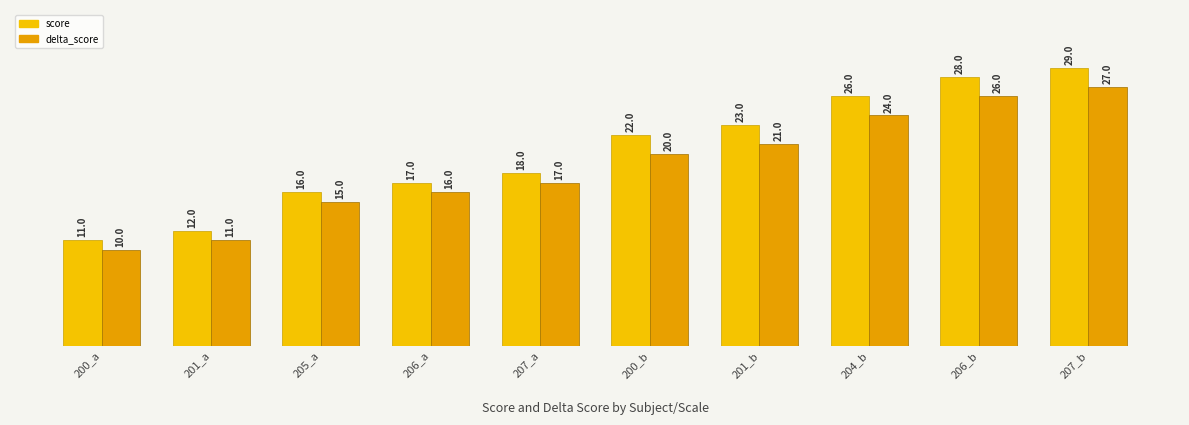

What is the label of the 7th bar from the left?

201_b